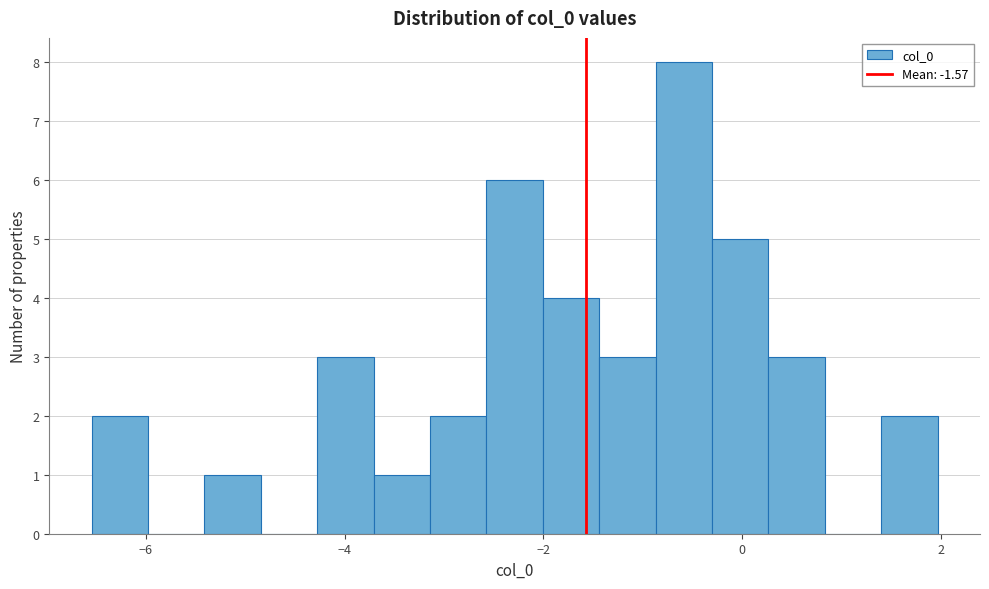

Around what value on the x-axis is the tallest bar? Give the approximate position of its centre, as read against the axis.

-0.6